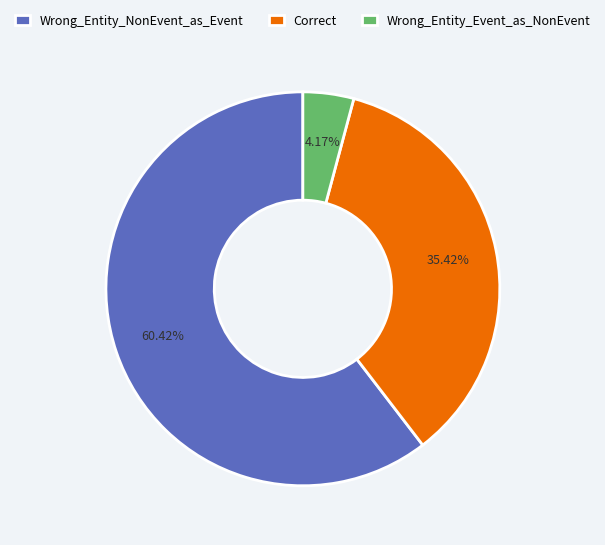

Which category accounts for the majority?

Wrong_Entity_NonEvent_as_Event